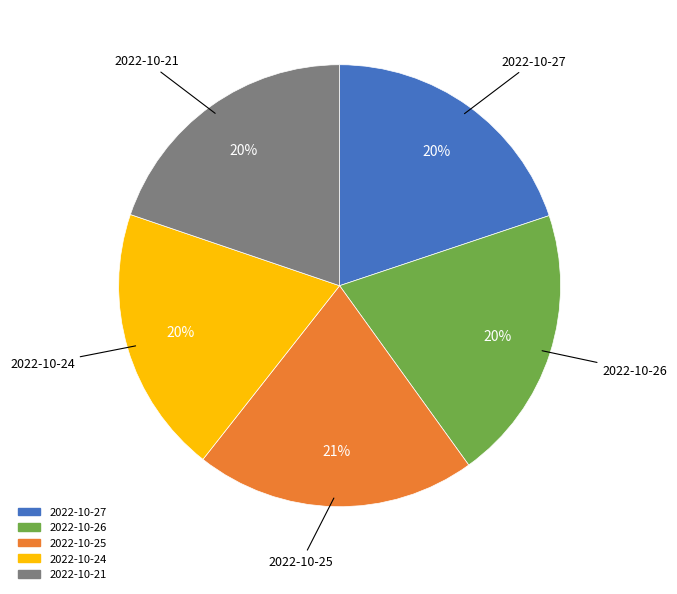

Approximately how many times larger is the value at 2022-10-21 compared to 2022-10-26?

1.0